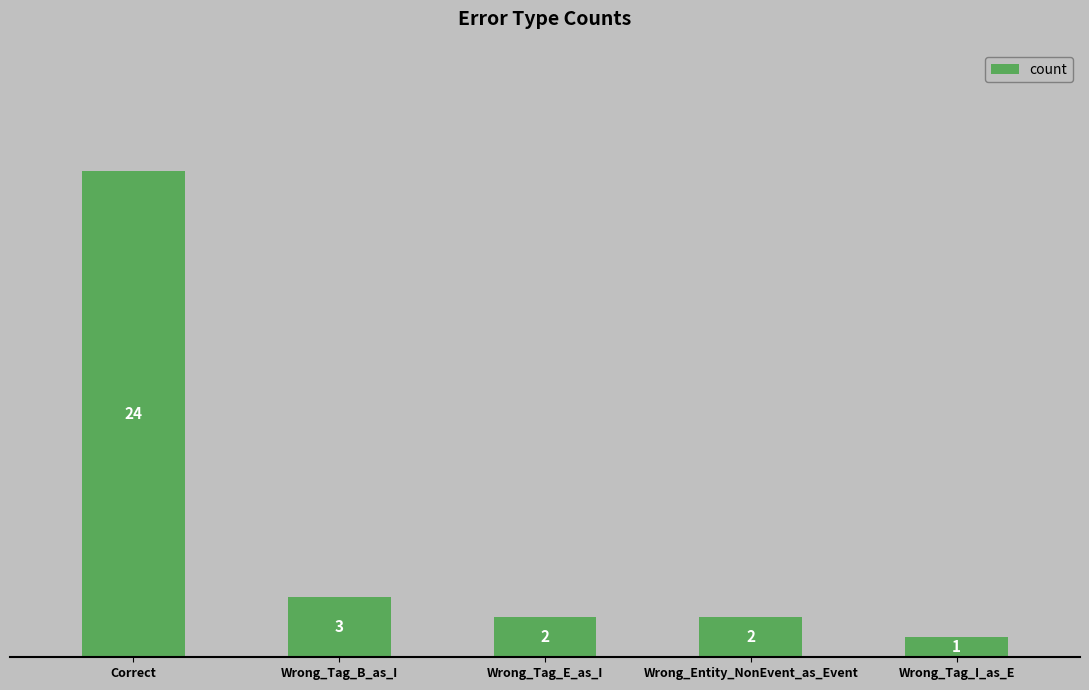

Is it true that the value at Correct is 24?

True